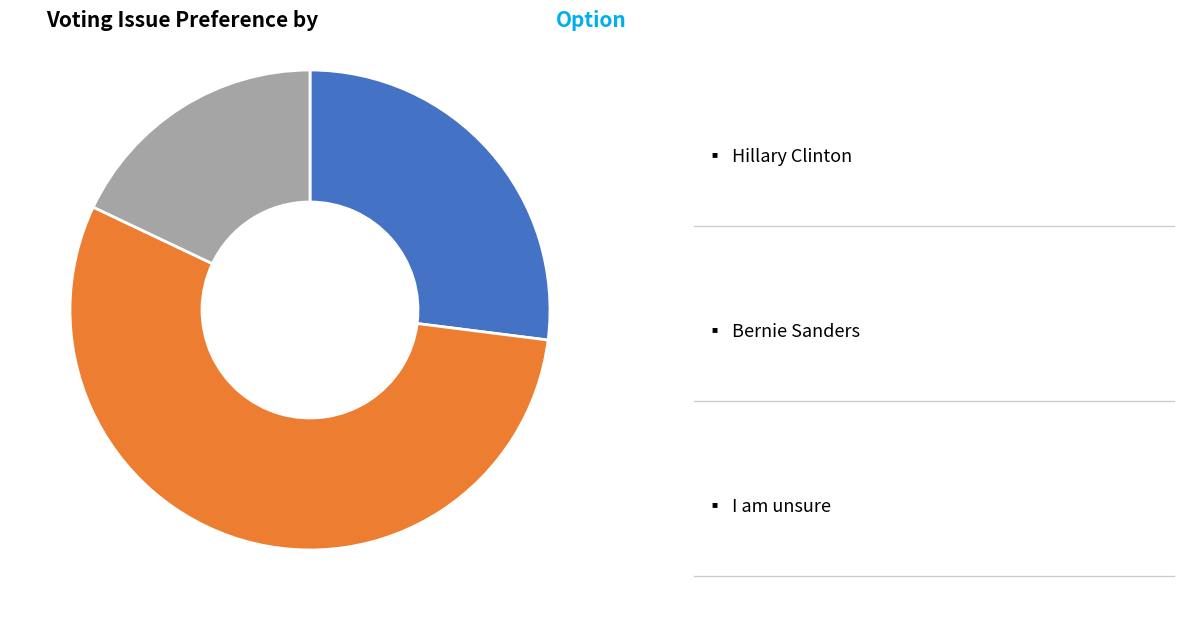

Does any single category account for the majority?

Yes